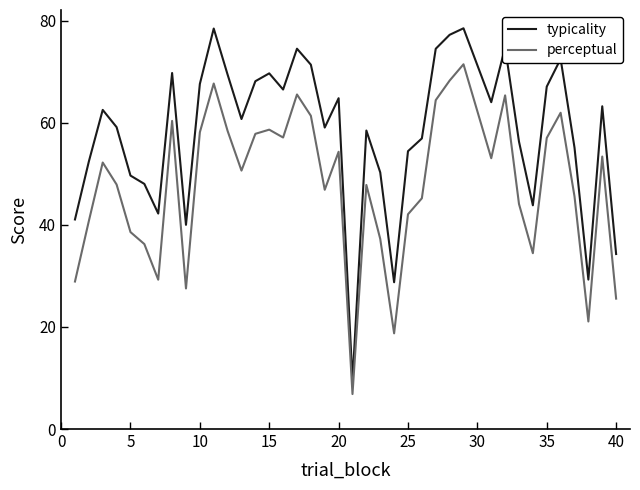

True or false: perceptual and typicality cross at least once.

False